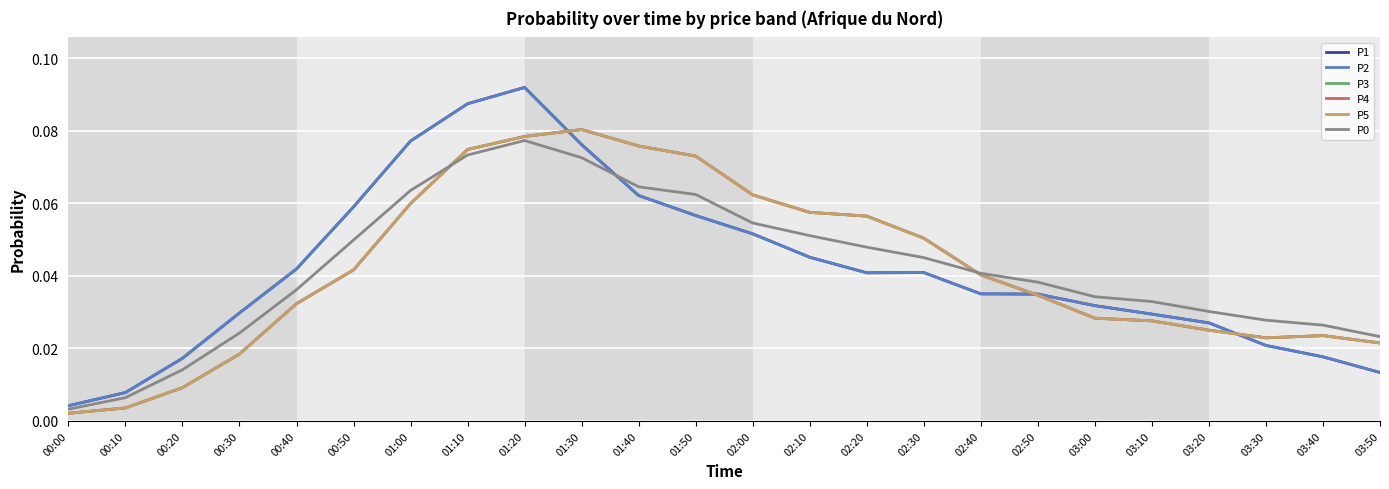

Does the chart have visible grid lines?

Yes